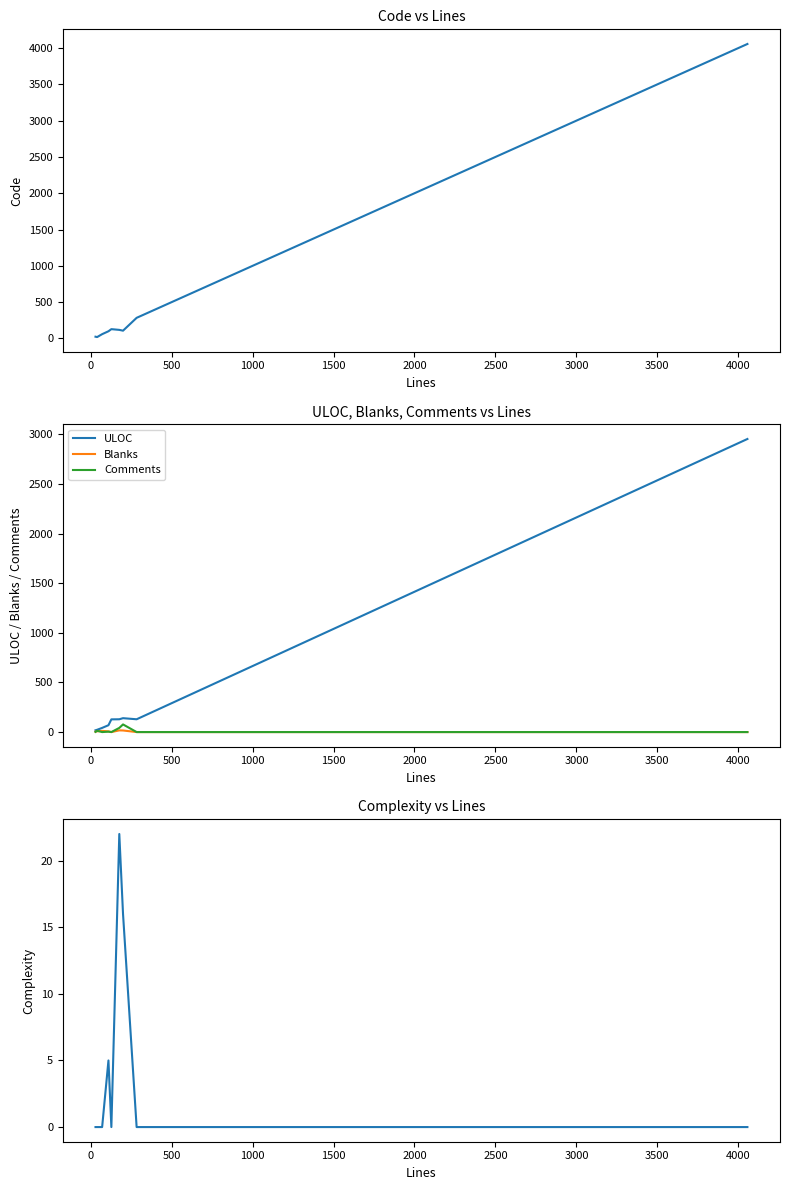

What is the sum of all Comments values?

138